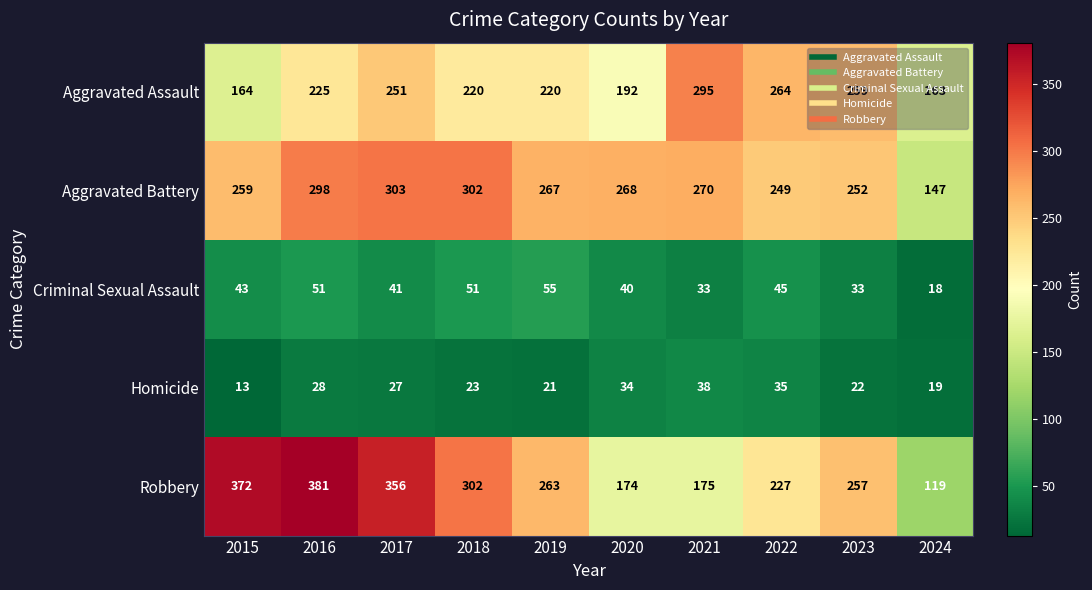

At how many categories does at least one series exceed 175?

9